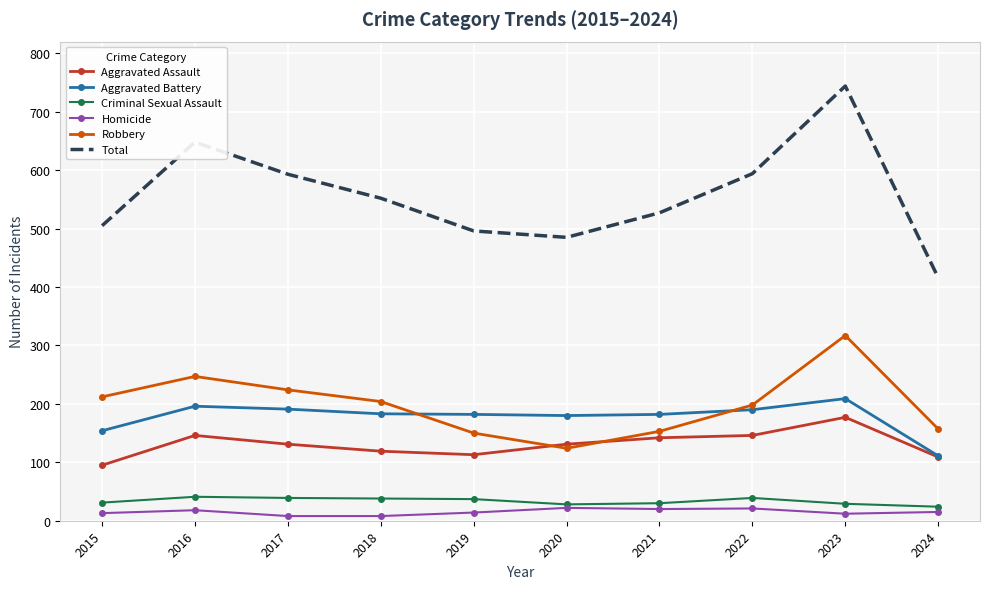

True or false: Homicide and Total intersect in this chart.

False